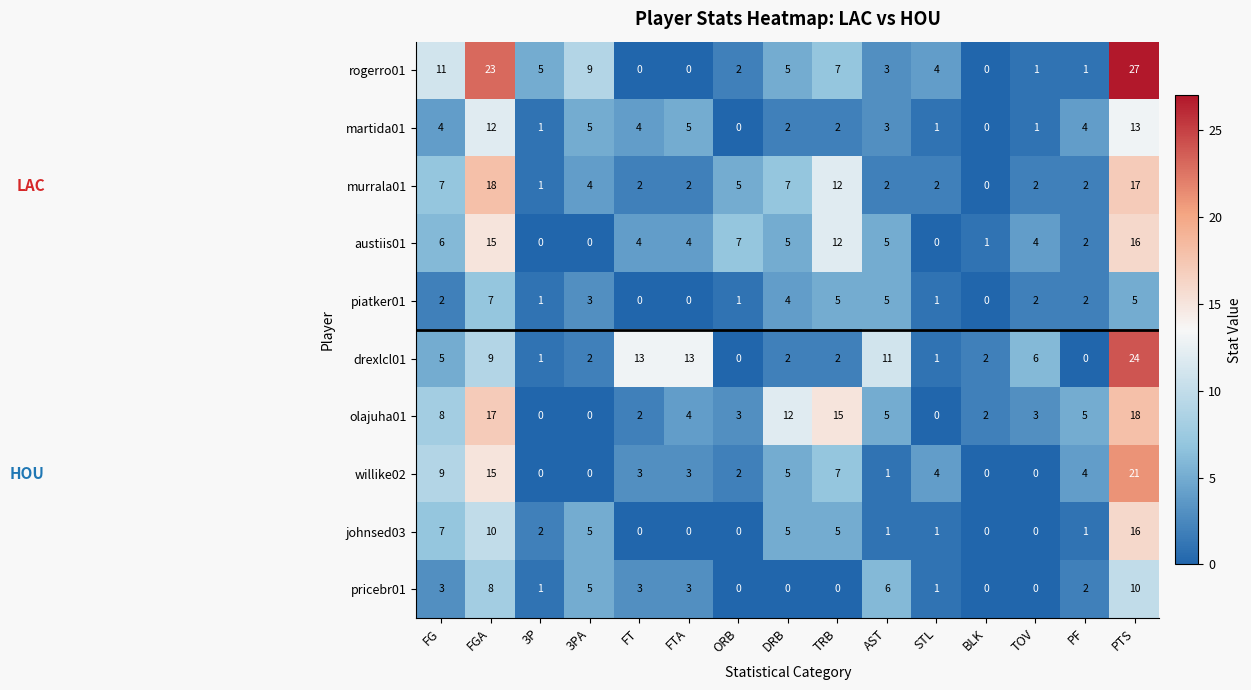

Which series has the largest total across all categories?

rogerro01